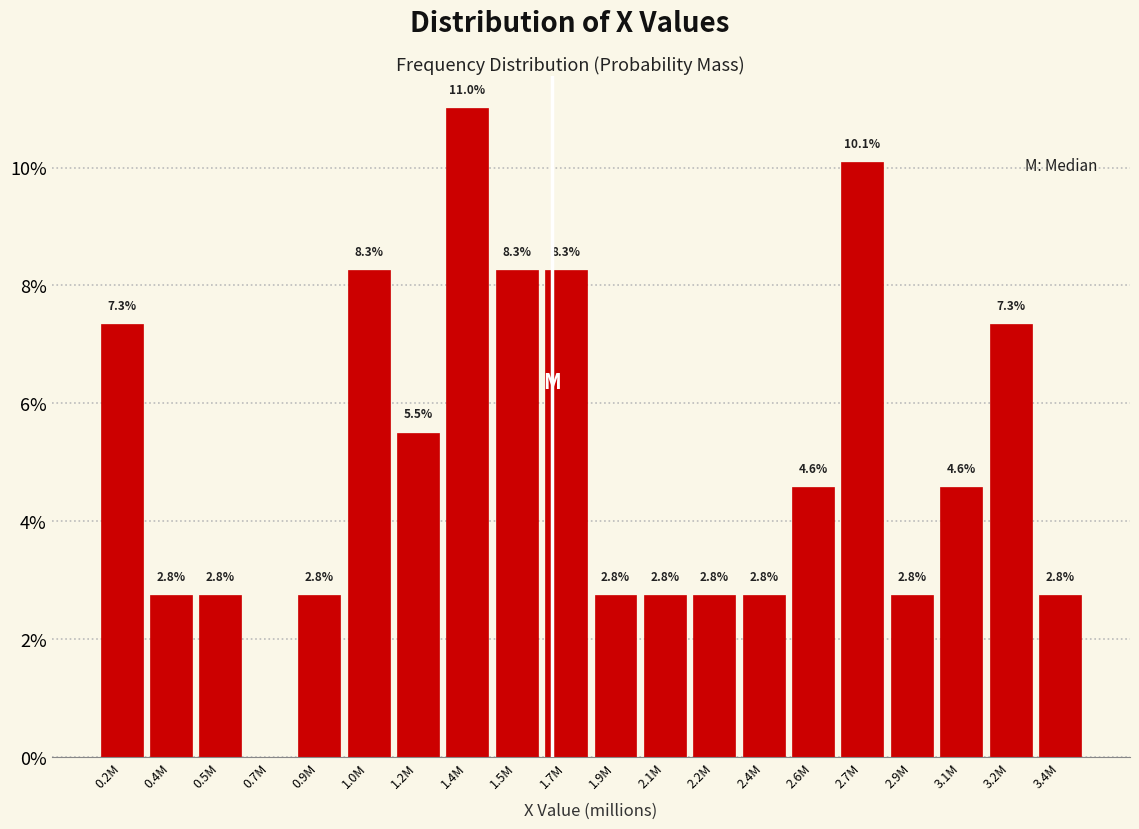

Are the bars horizontal?

No